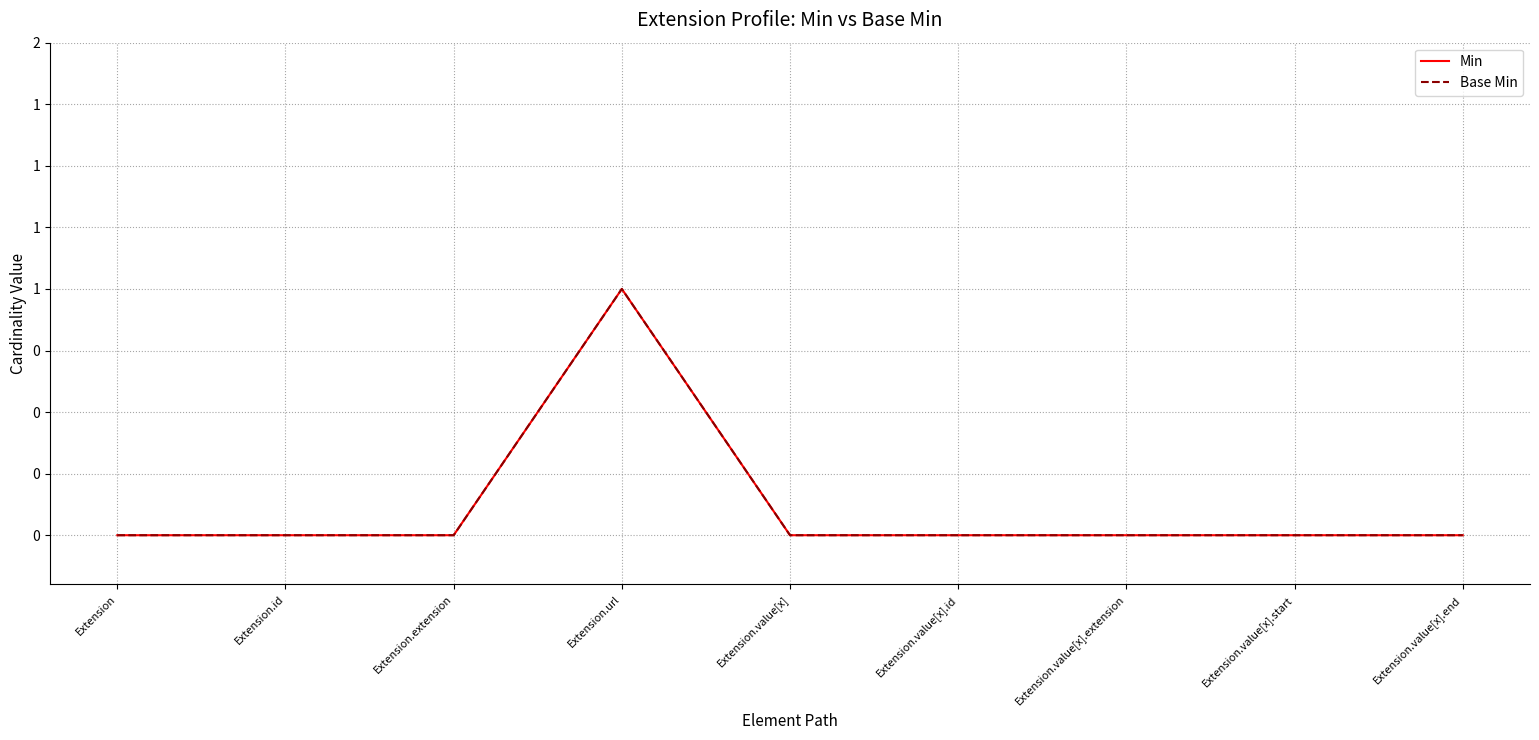

What position from the left is Extension.value[x].start?

8